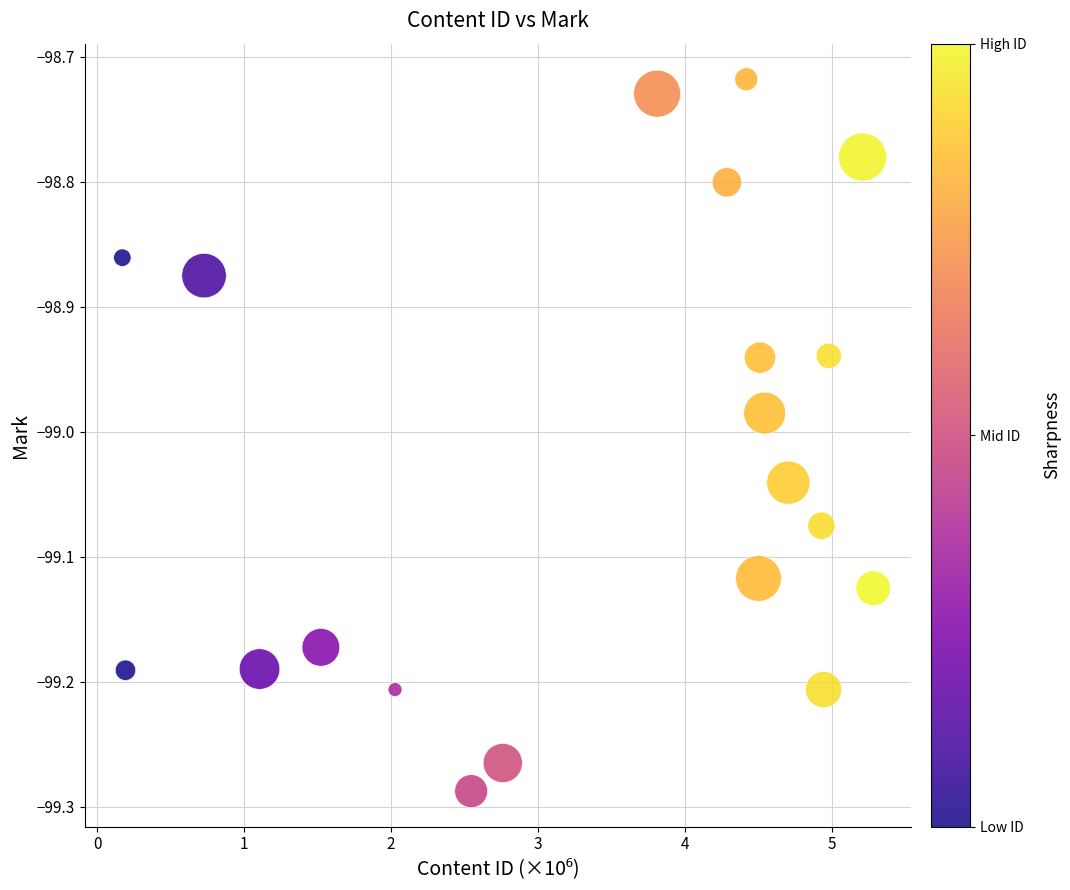

What is the range of Y values (max minus min)?

0.6